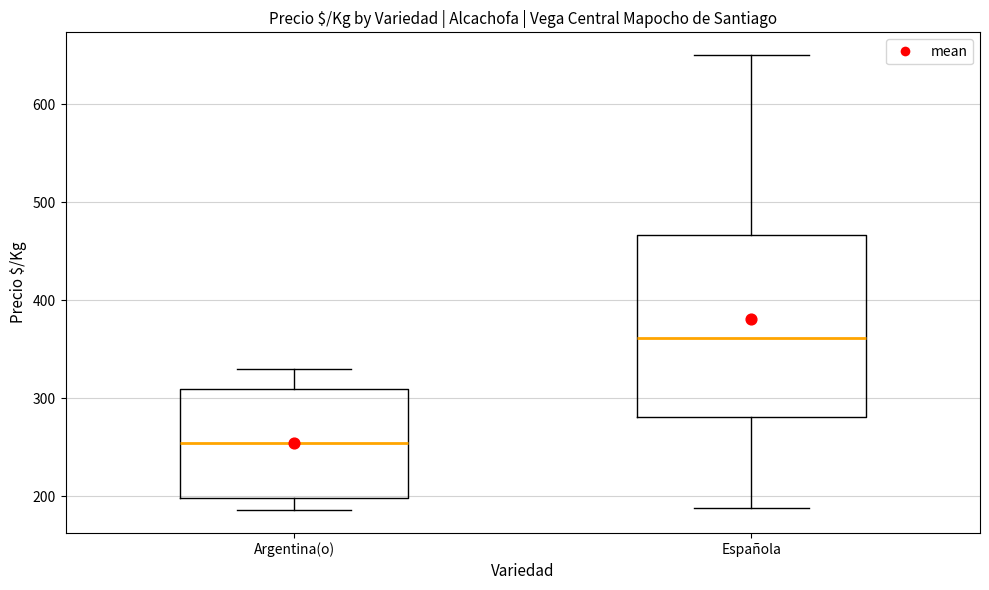

Which box's median line is the lowest?

Argentina(o)